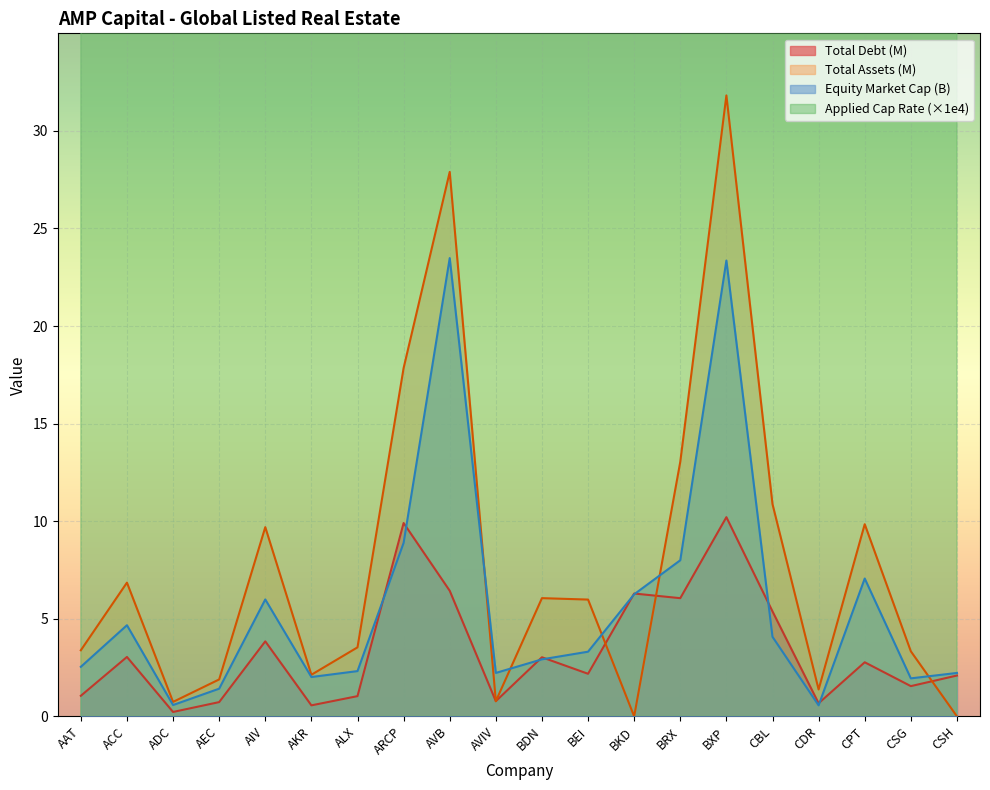

What is the highest value of the Equity Market Cap (B) series?

23.5